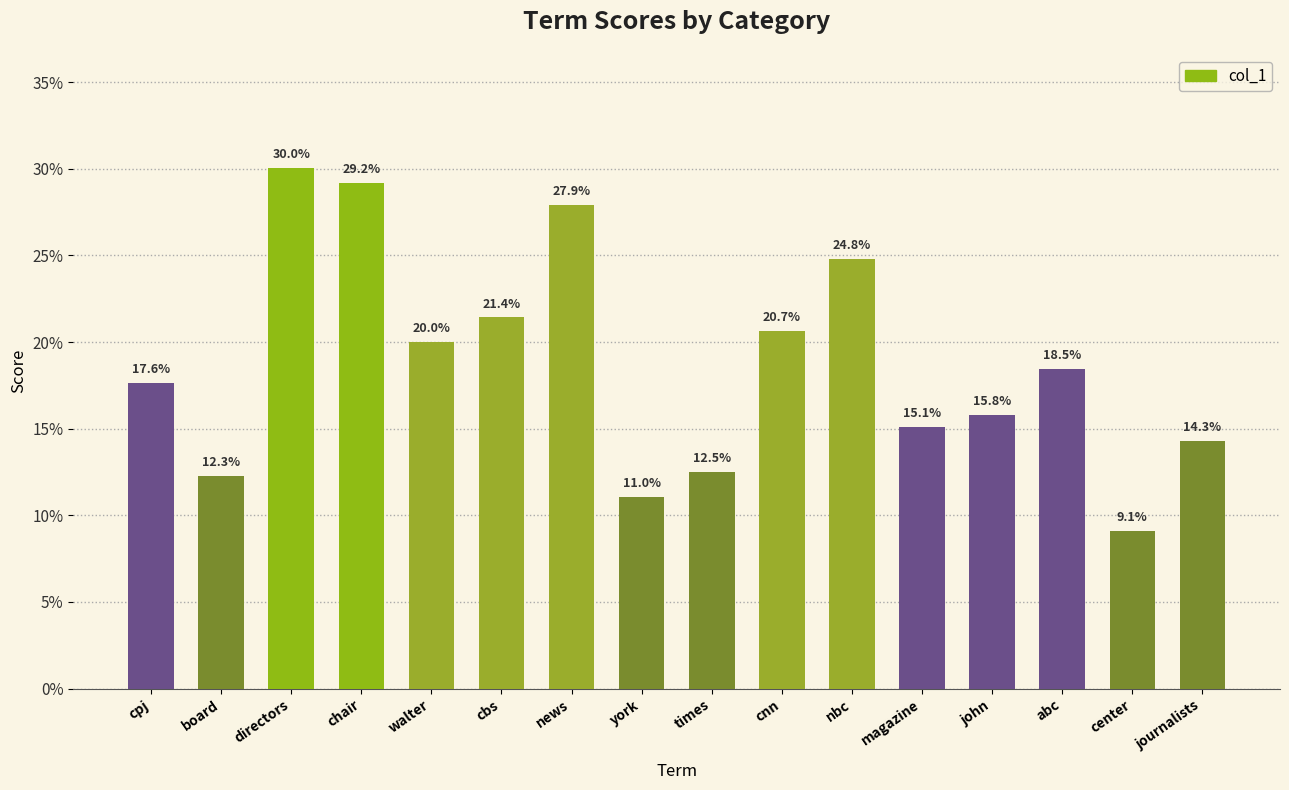

Rank the categories by value from highest to lowest.

directors, chair, news, nbc, cbs, cnn, walter, abc, cpj, john, magazine, journalists, times, board, york, center